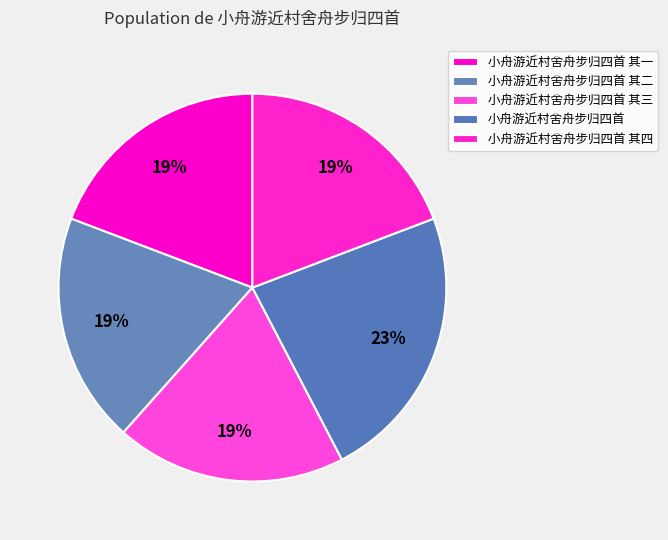

Which has a higher value, 小舟游近村舍舟步归四首 or 小舟游近村舍舟步归四首 其三?

小舟游近村舍舟步归四首